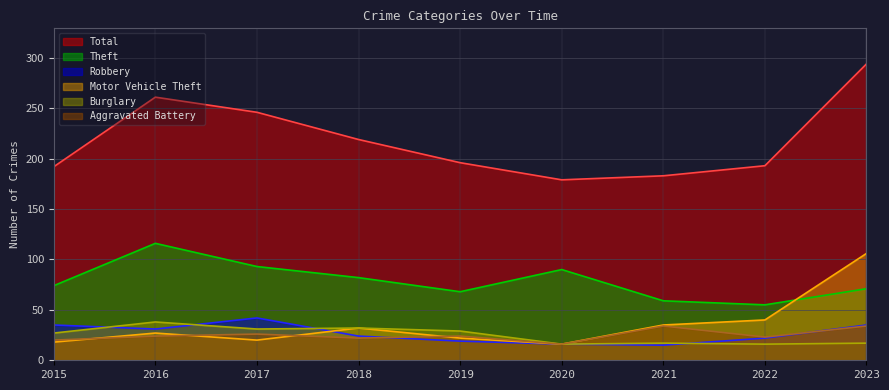

What is the value of the Theft point at the 6th from the left?

90